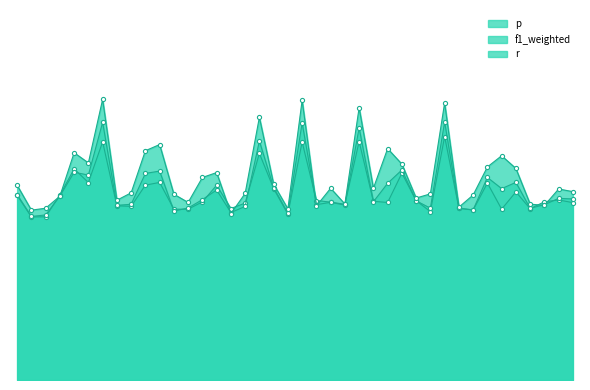

List the series in order of their peak value, highest first.

r, f1_weighted, p